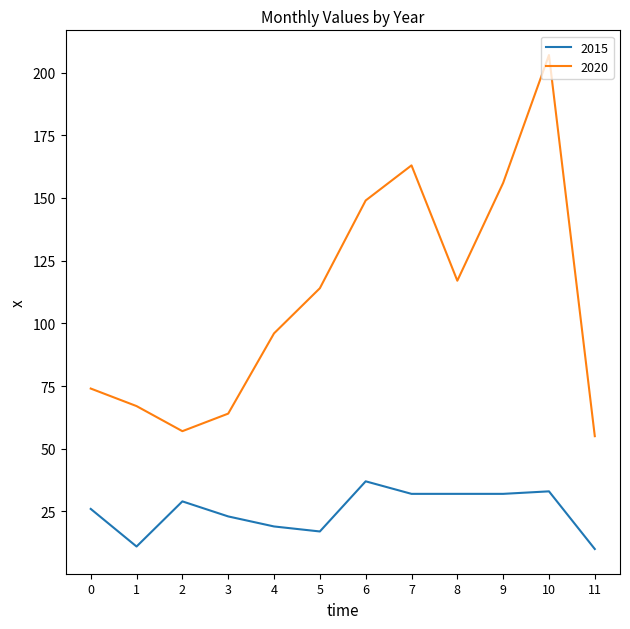

How many values in the 2020 series are below 114?

6